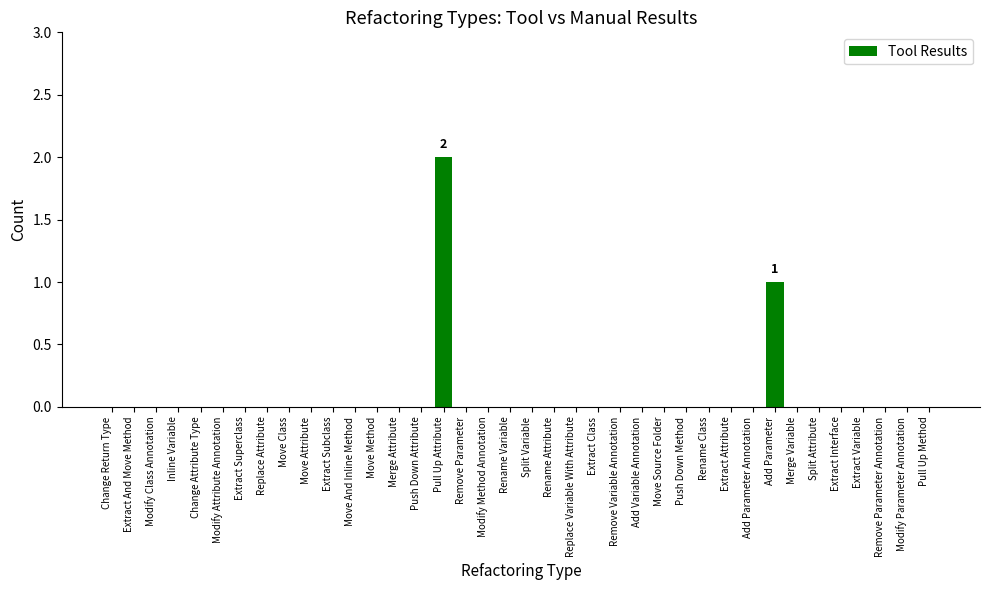

Between Merge Variable and Add Parameter, which is larger?

Add Parameter